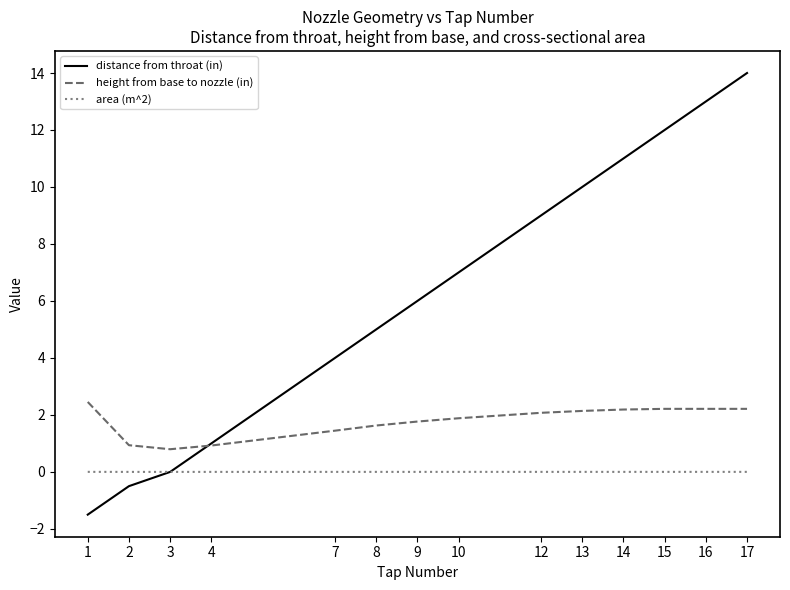

What are all the series names shown in the legend?

distance from throat (in), height from base to nozzle (in), area (m^2)